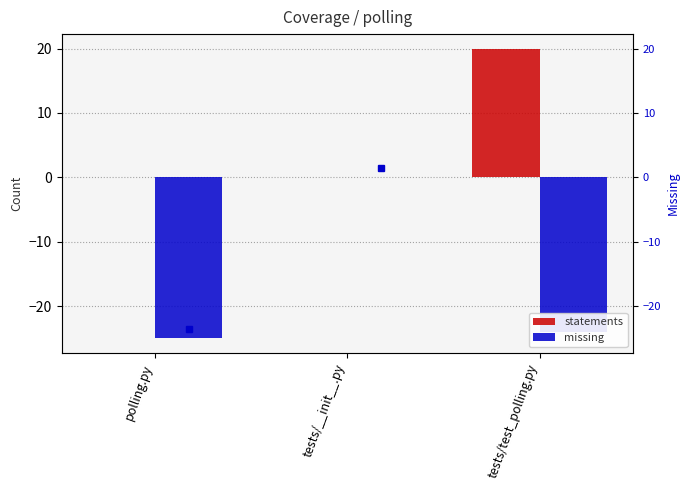

Reading left to right, list all the values displayed in this chart.

statements: polling.py=0	tests/__init__.py=0	tests/test_polling.py=20
missing: polling.py=-25	tests/__init__.py=0	tests/test_polling.py=-24